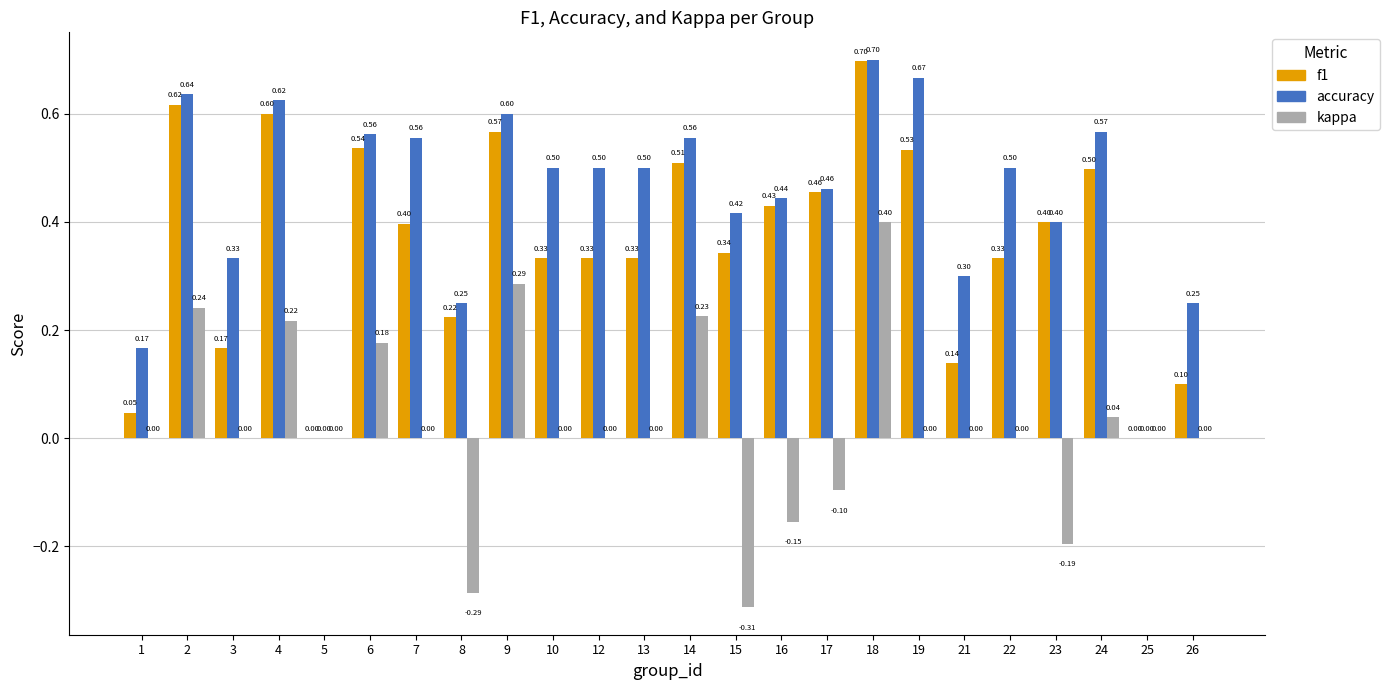

What is the sum of the accuracy values at 17 and 10?

1.0